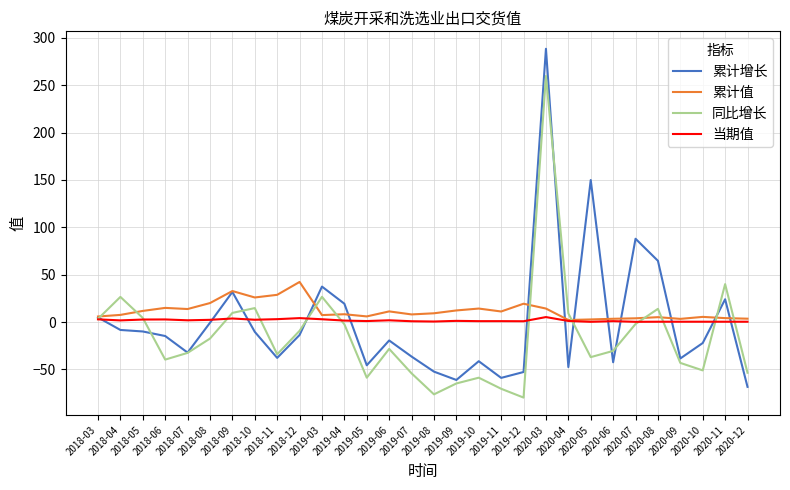

Which series has the widest spread of values?

累计增长